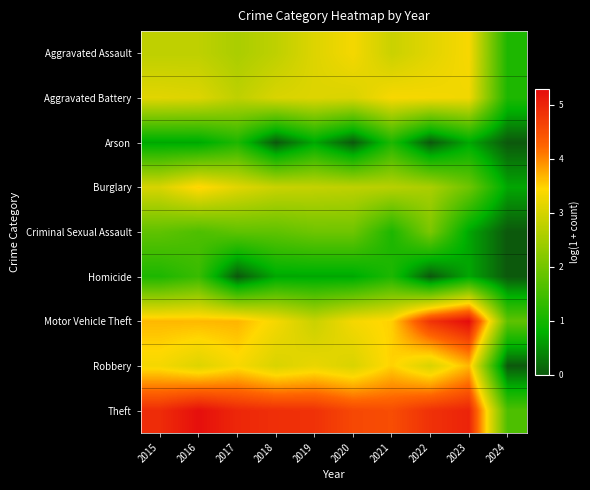

Between 2021 and 2020, which is larger?

2020